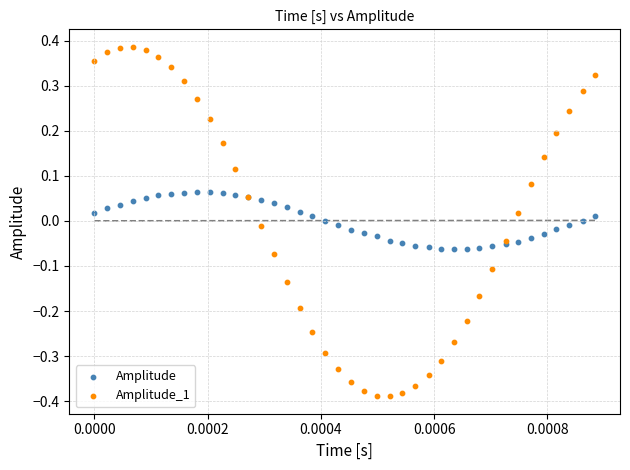

Which series has the largest Y range (max minus min)?

Amplitude_1